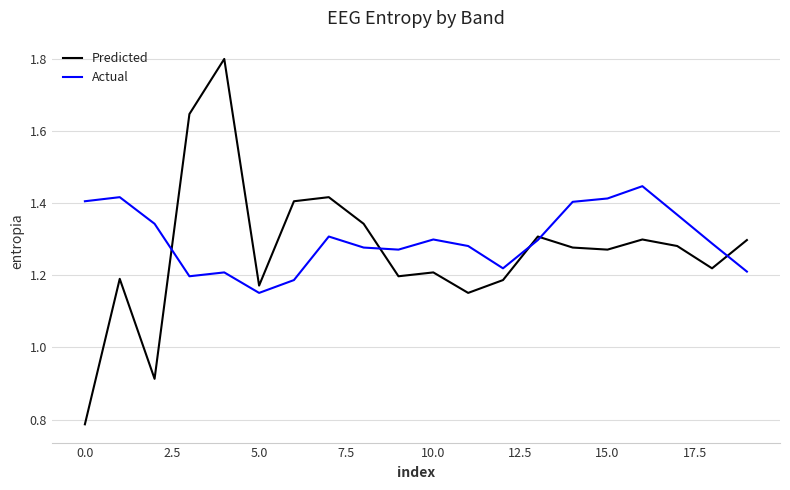

Which series has the widest spread of values?

Predicted